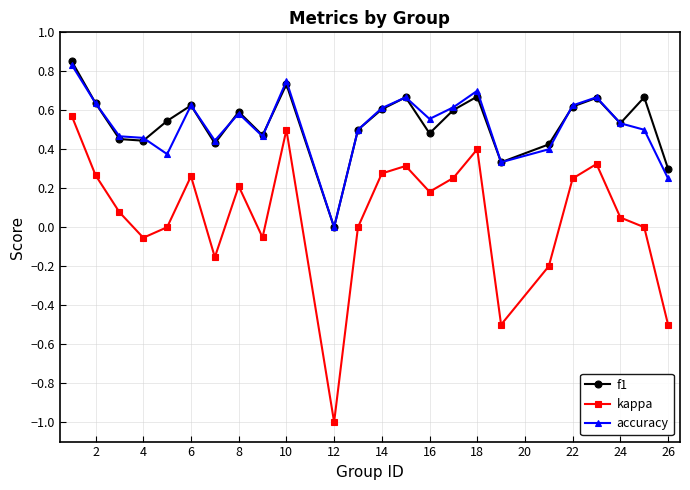

True or false: accuracy has more than 2 points higher than both neighbors.

True